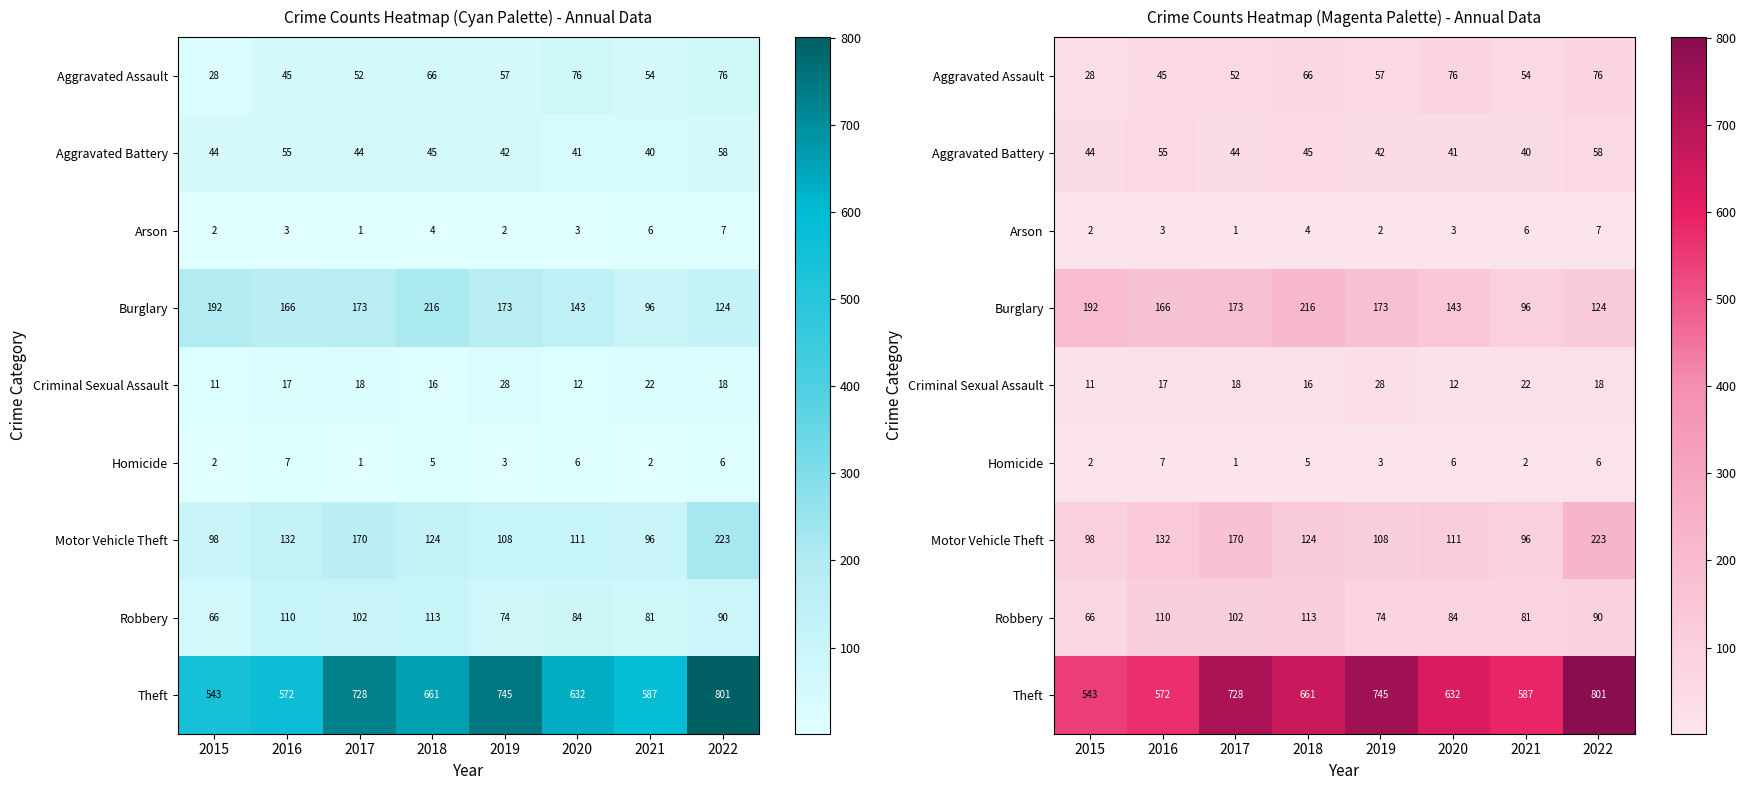

The value of Criminal Sexual Assault at 2015 is 11. True or false?

True